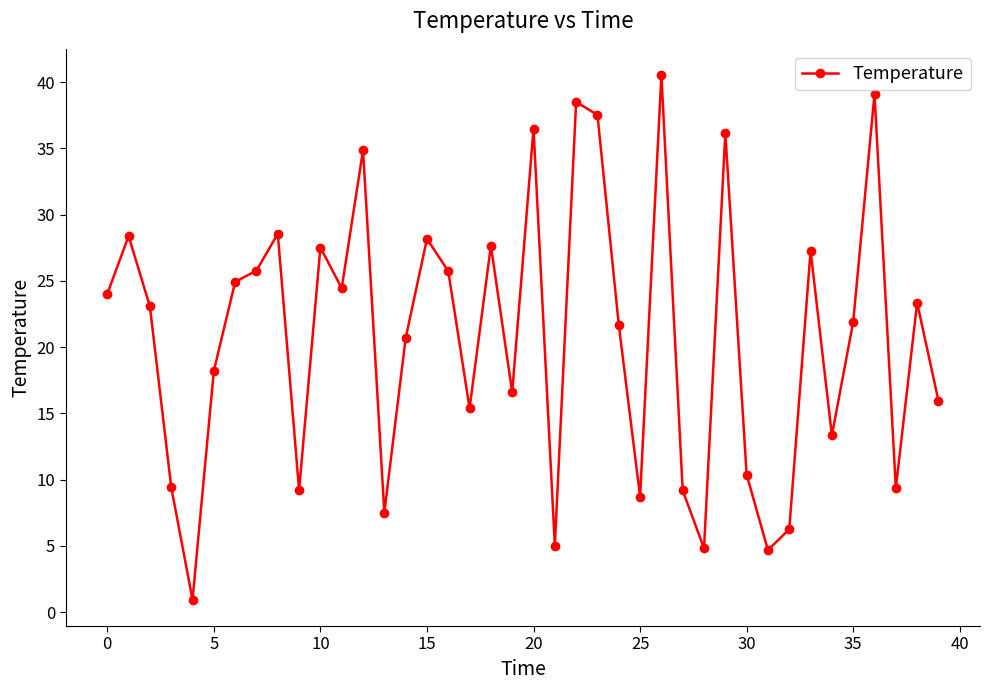

What is the value of the 4th point from the left?

9.4